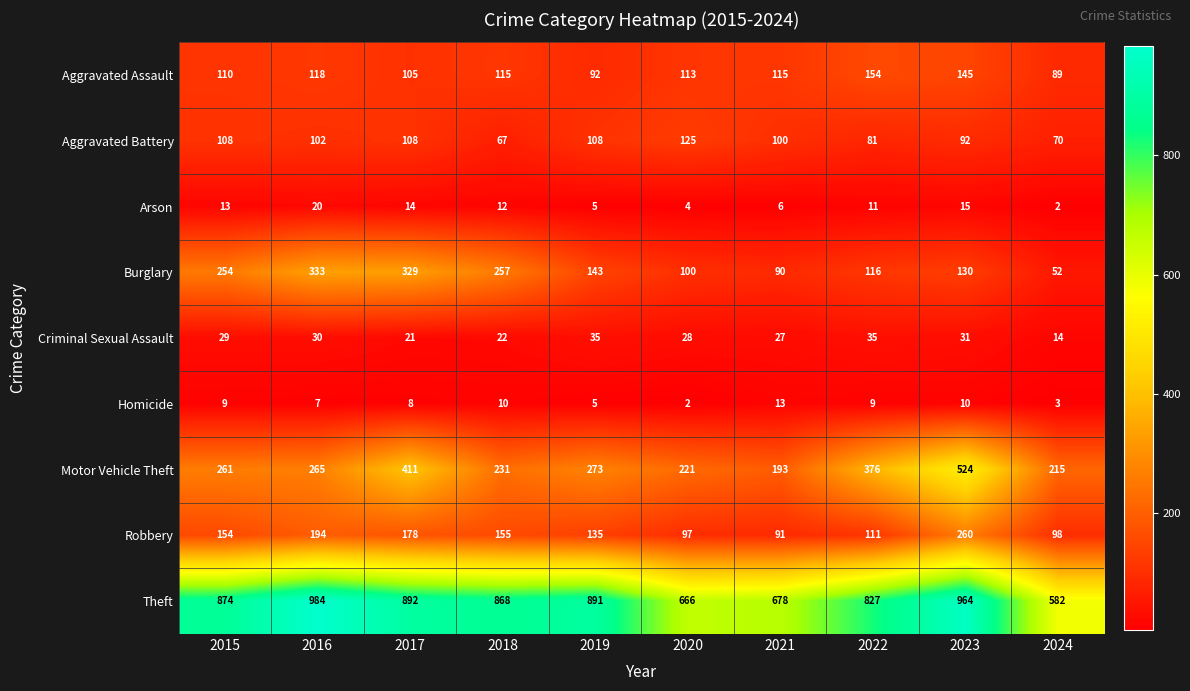

At which label is Arson closest to 11?

2022